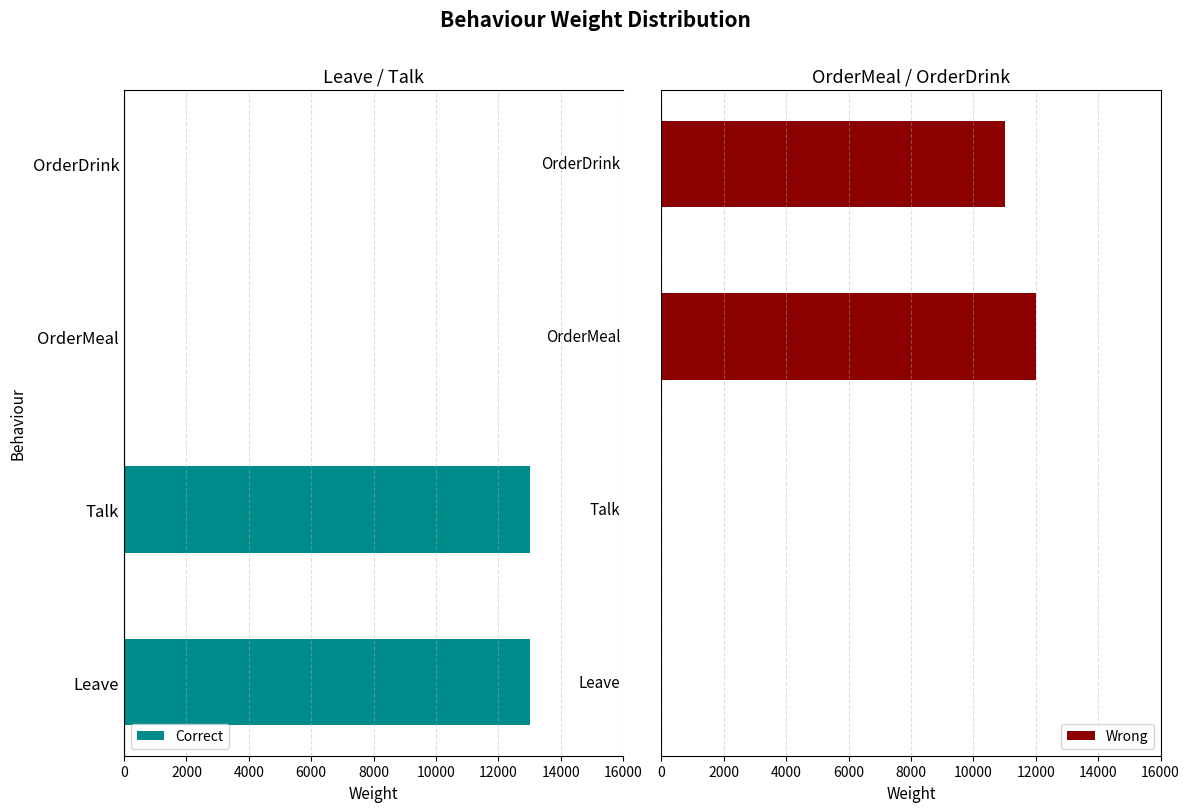

How many values in Wrong are above zero?

2